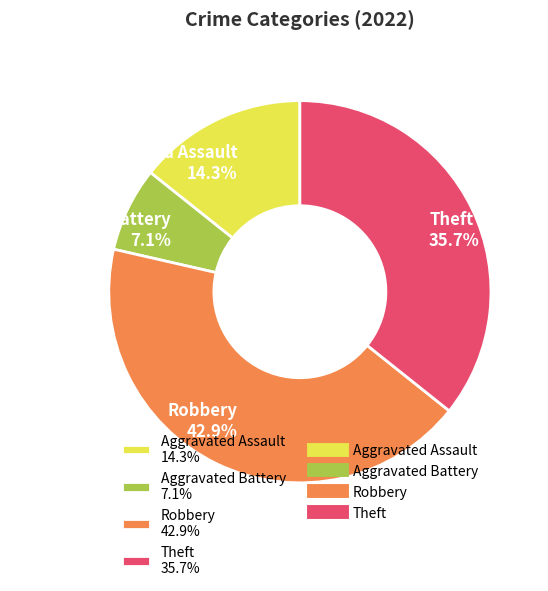

Rank the categories by value from highest to lowest.

Robbery, Theft, Aggravated Assault, Aggravated Battery